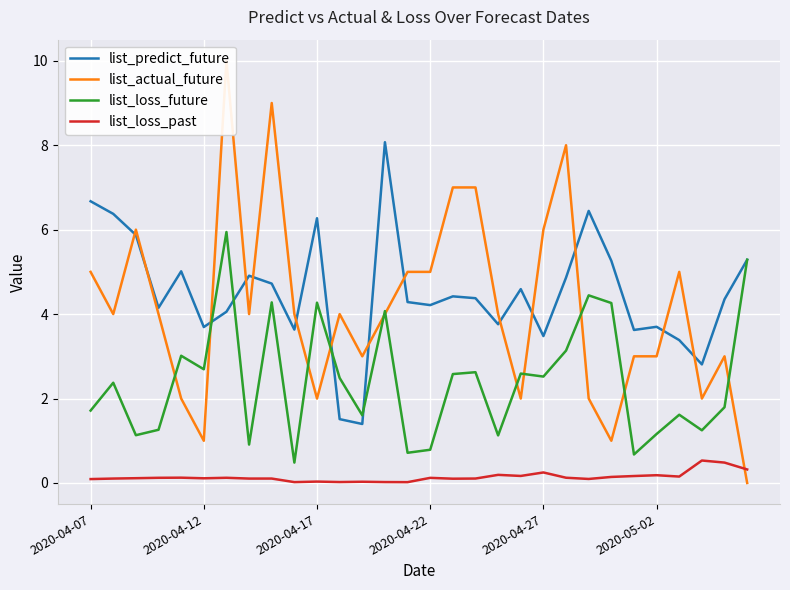

Which series changed the most between 22 and 28?

list_loss_future